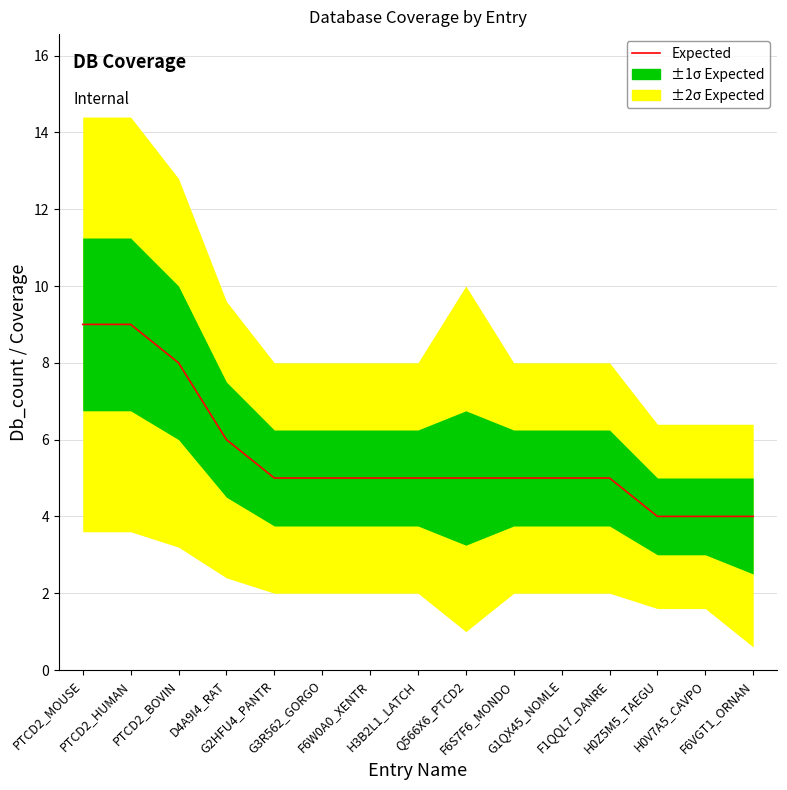

At which label does the data first exceed 5?

PTCD2_MOUSE